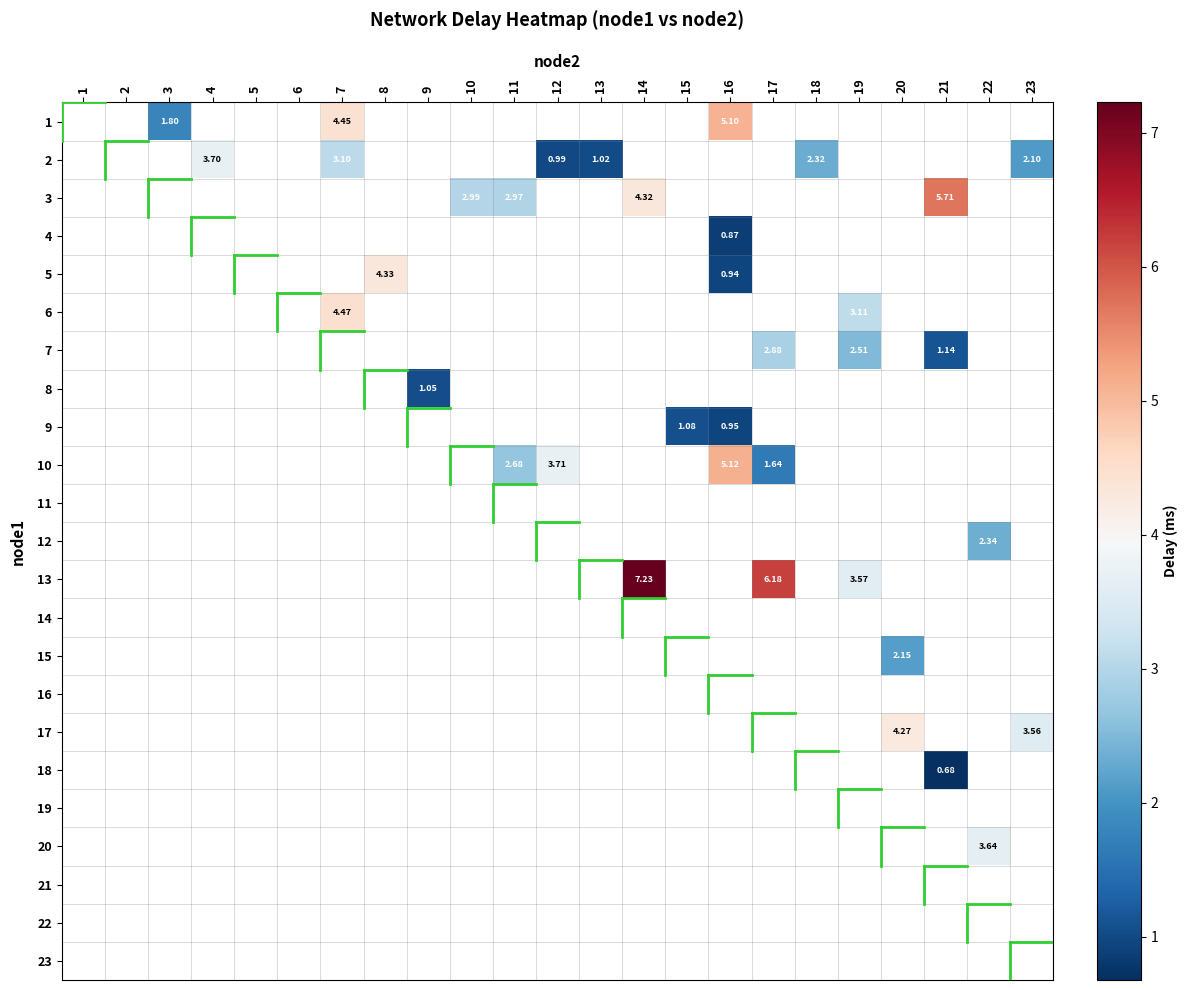

Which category has the highest value across all series?

14